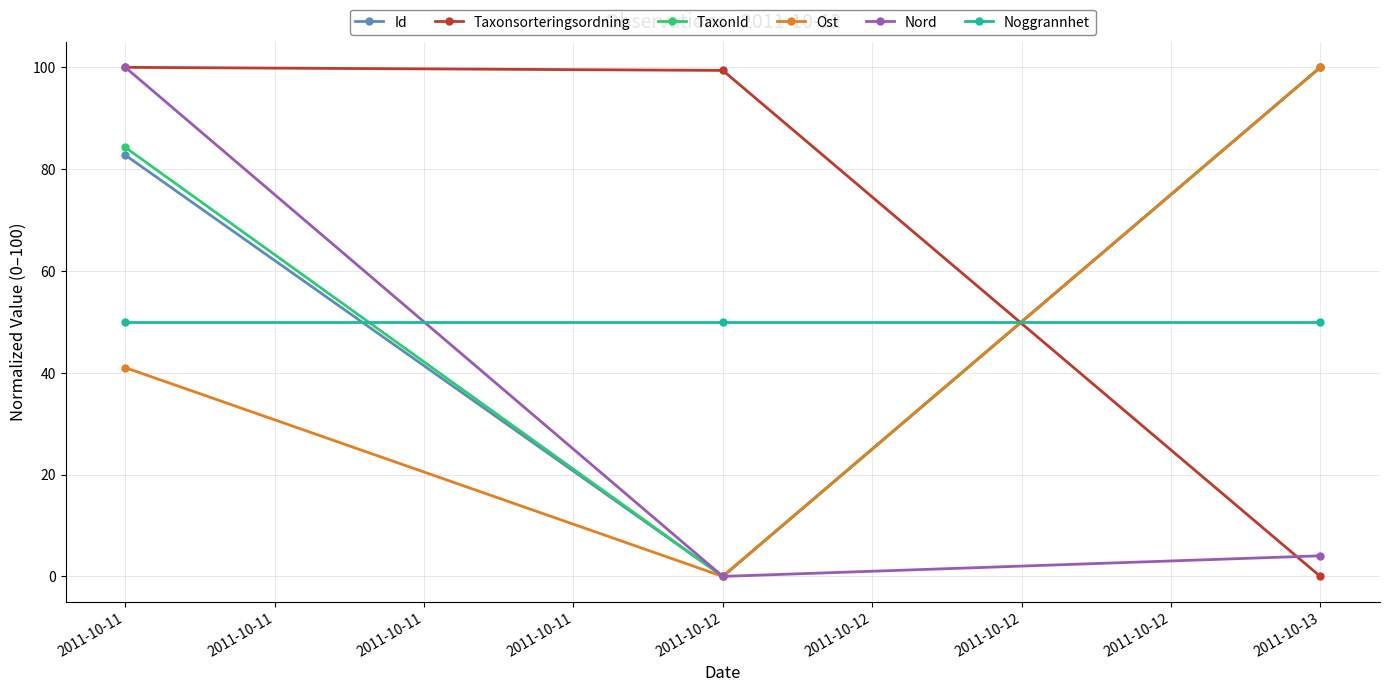

Reading right to left, extract all data points from this chart.

Id: 2011-10-13=100.0	2011-10-12=0.0	2011-10-11=82.8
Taxonsorteringsordning: 2011-10-13=0.0	2011-10-12=99.4	2011-10-11=100.0
TaxonId: 2011-10-13=100.0	2011-10-12=0.0	2011-10-11=84.3
Ost: 2011-10-13=100.0	2011-10-12=0.0	2011-10-11=41.0
Nord: 2011-10-13=4.0	2011-10-12=0.0	2011-10-11=100.0
Noggrannhet: 2011-10-13=50.0	2011-10-12=50.0	2011-10-11=50.0